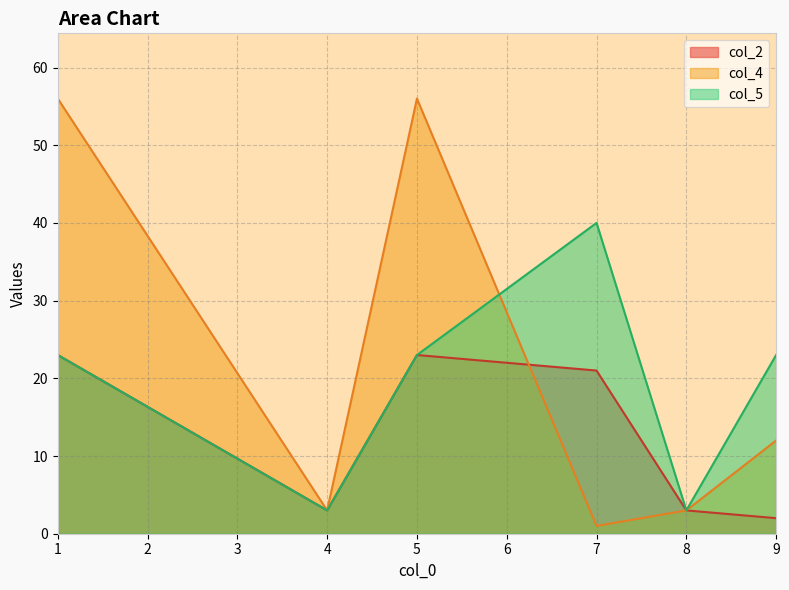

Is it true that col_5 equals 1 at 8?

False